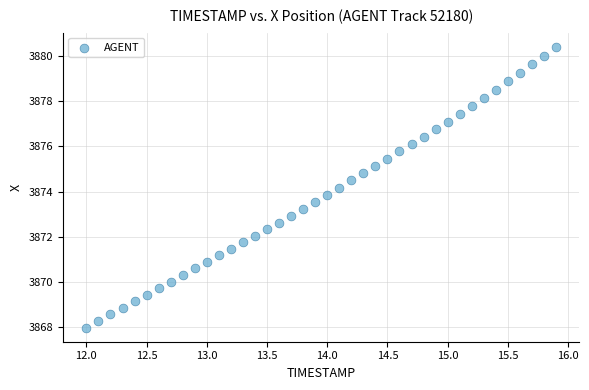

What is the range of X values (max minus min)?

3.9